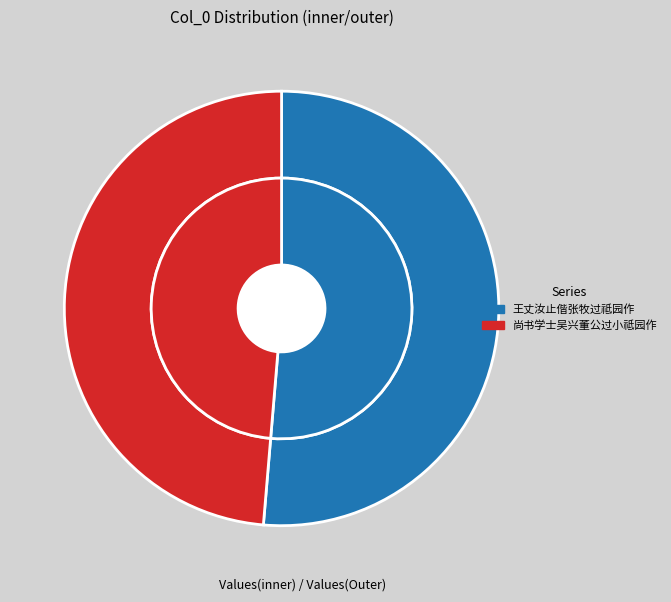

What percentage is NOT represented by 王丈汝止偕张牧过祗园作?

48.7%